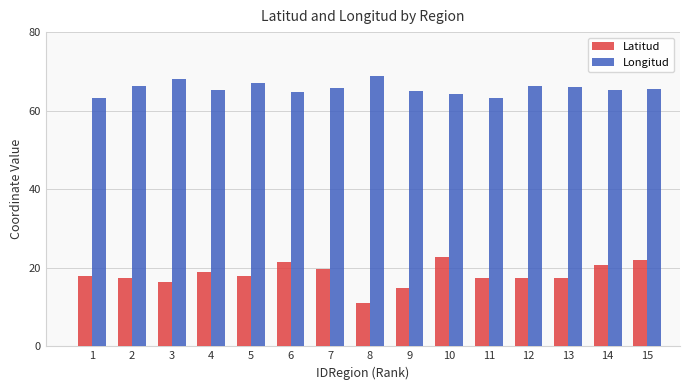

What are all the series names shown in the legend?

Latitud, Longitud